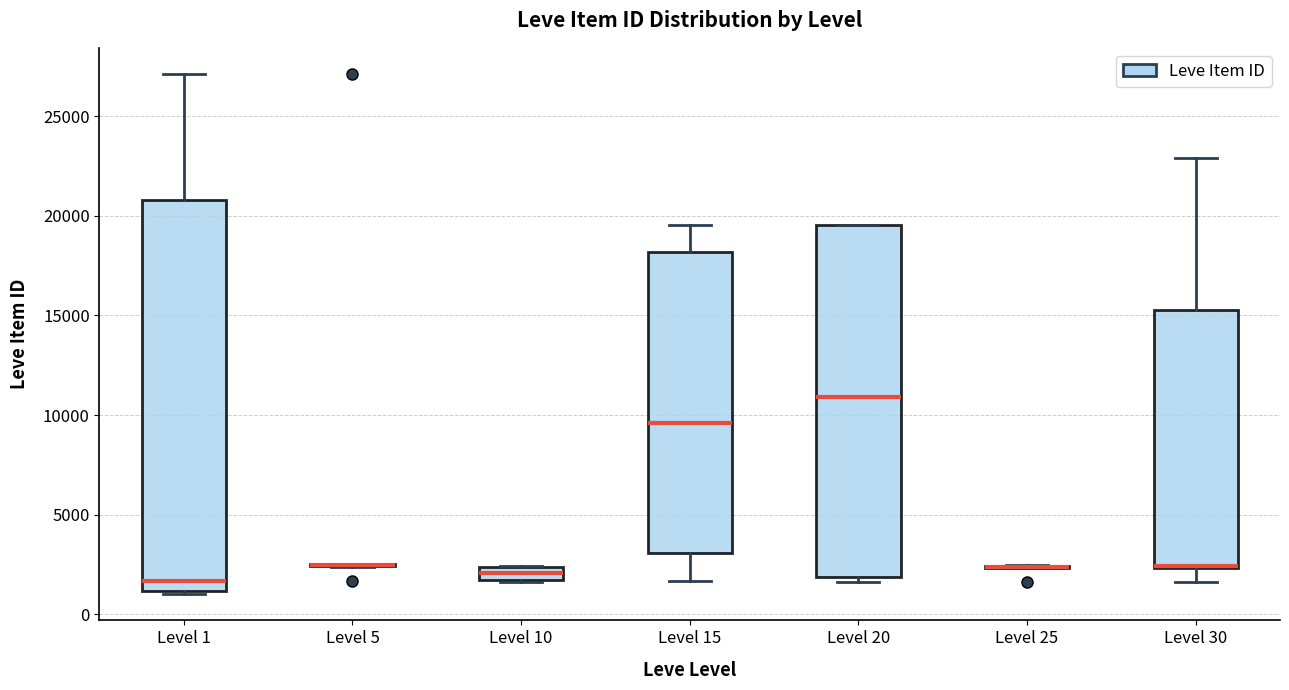

Where does the median line of the box for Level 15 sit on the y-axis? The values are not printed on the chart, so give them approximately, as read against the axis.

9500